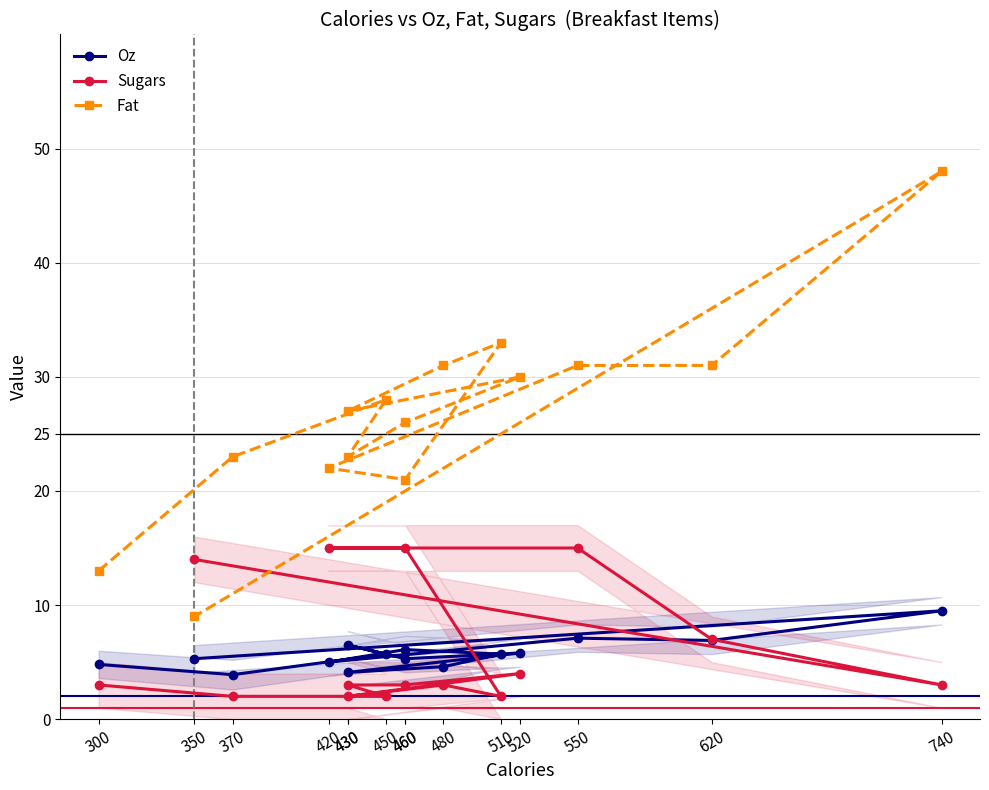

Does the chart have visible grid lines?

Yes